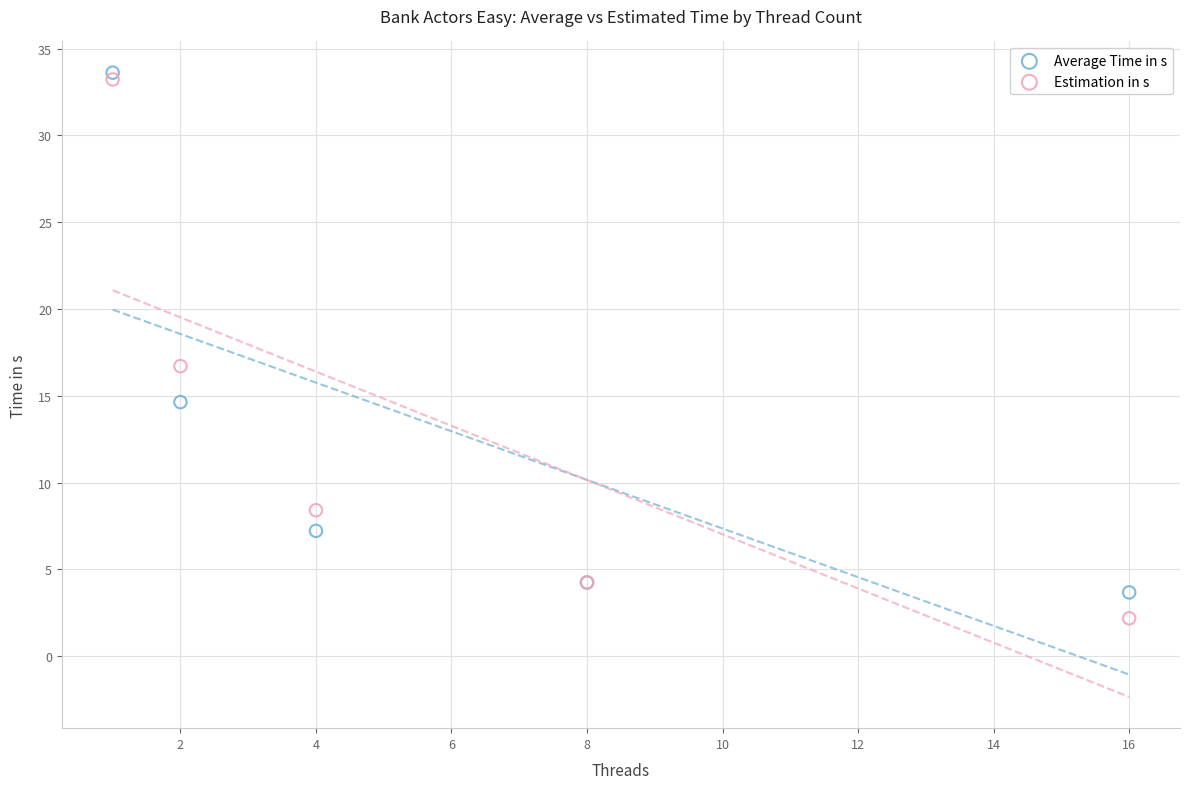

In the Average Time in s series, what Y value is closest to 18?

14.6